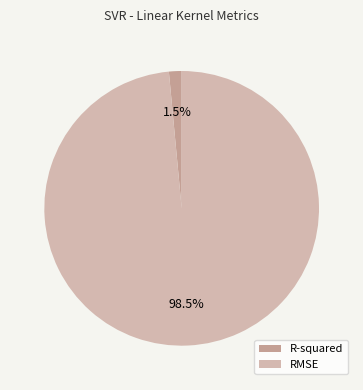

Do R-squared and RMSE together represent more than half of the pie?

Yes